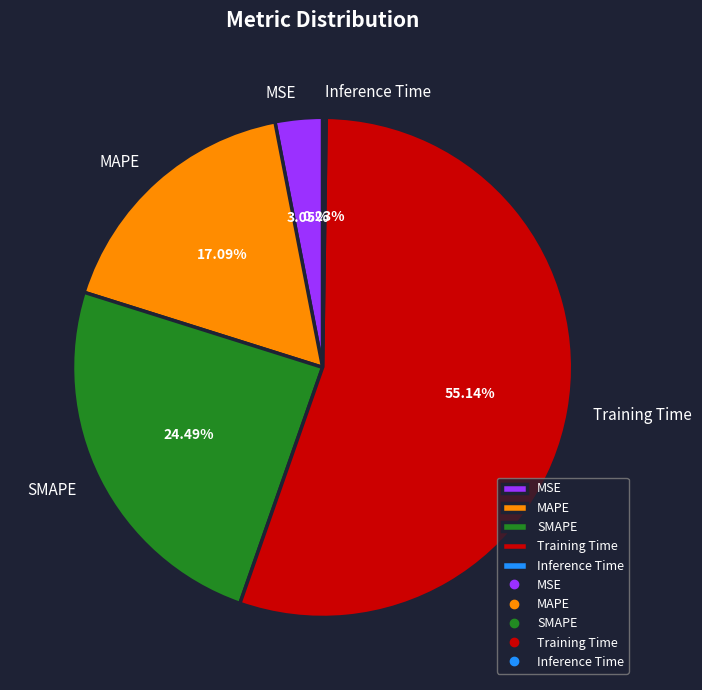

True or false: Training Time accounts for 43% of the total.

False